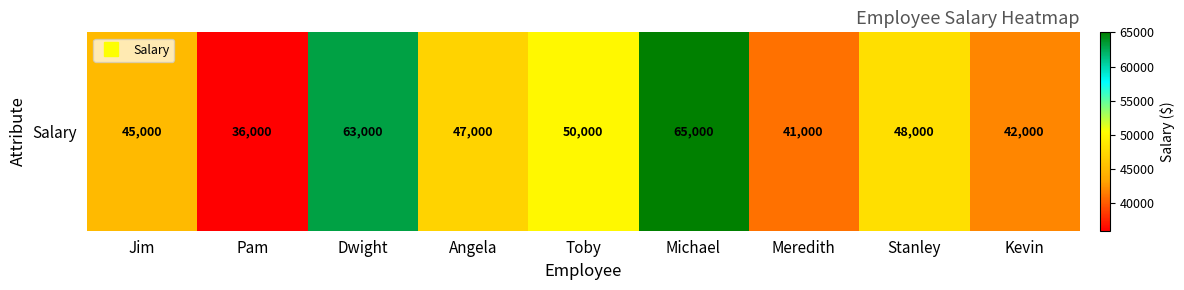

Between Kevin and Dwight, which is larger?

Dwight